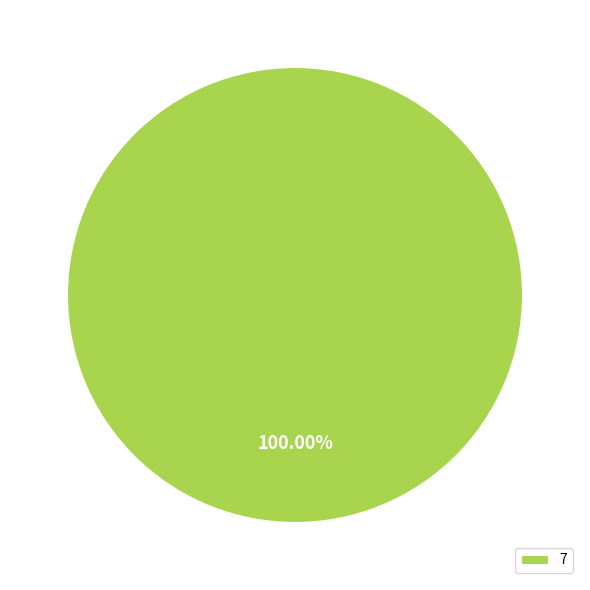

Which slice represents more than half of the pie?

7